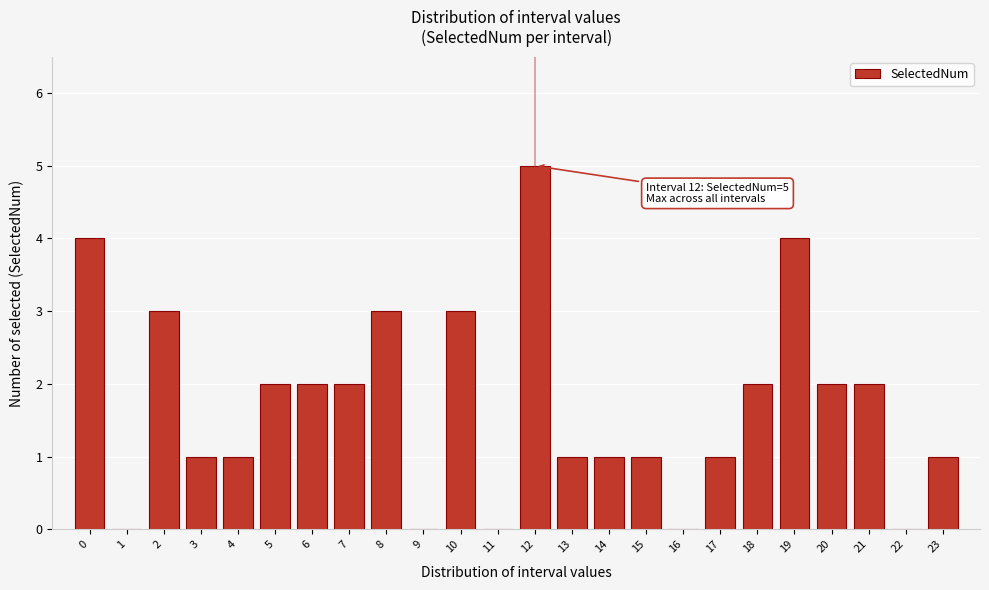

Reading right to left, transcribe all the data shown in this chart.

23=1	22=0	21=2	20=2	19=4	18=2	17=1	16=0	15=1	14=1	13=1	12=5	11=0	10=3	9=0	8=3	7=2	6=2	5=2	4=1	3=1	2=3	1=0	0=4